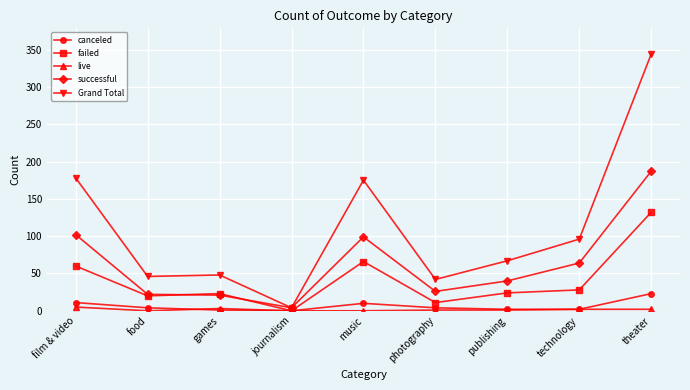

Count the number of categories in the chart.

9